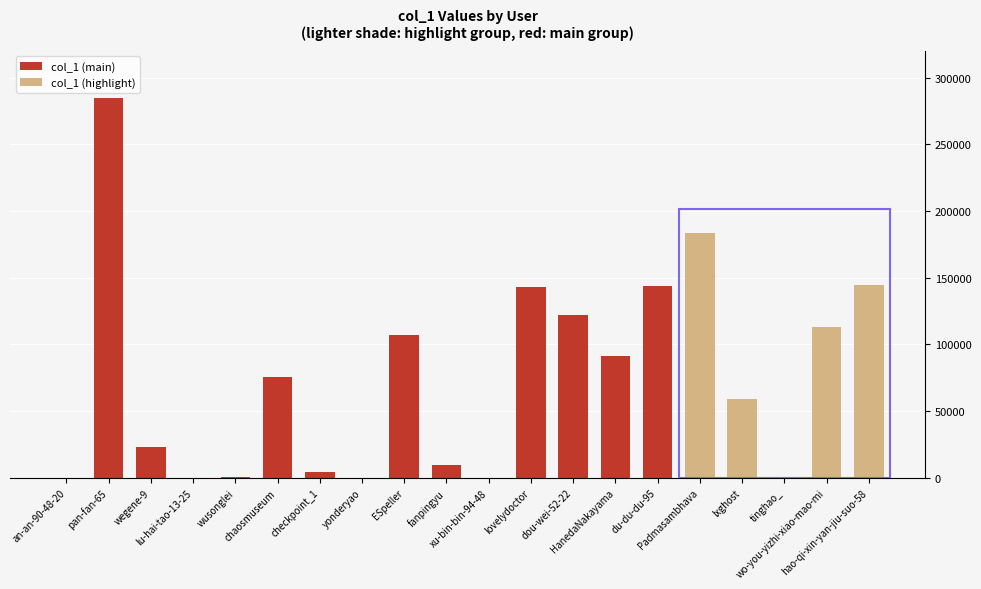

Reading left to right, what are all the values shown in this chart?

an-an-90-48-20=41	pan-fan-65=284749	wegene-9=22921	lu-hai-tao-13-25=12	wusonglei=633	chaosmuseum=75221	checkpoint_1=4372	yonderyao=192	ESpeller=106871	fanpingyu=9985	xu-bin-bin-94-48=4	lovelydoctor=142931	dou-wei-52-22=122119	HanedaNakayama=91382	du-du-du-95=143411	Padmasambhava=183466	lxghost=59369	tinghao_=249	wo-you-yizhi-xiao-mao-mi=113256	hao-qi-xin-yan-jiu-suo-58=144282